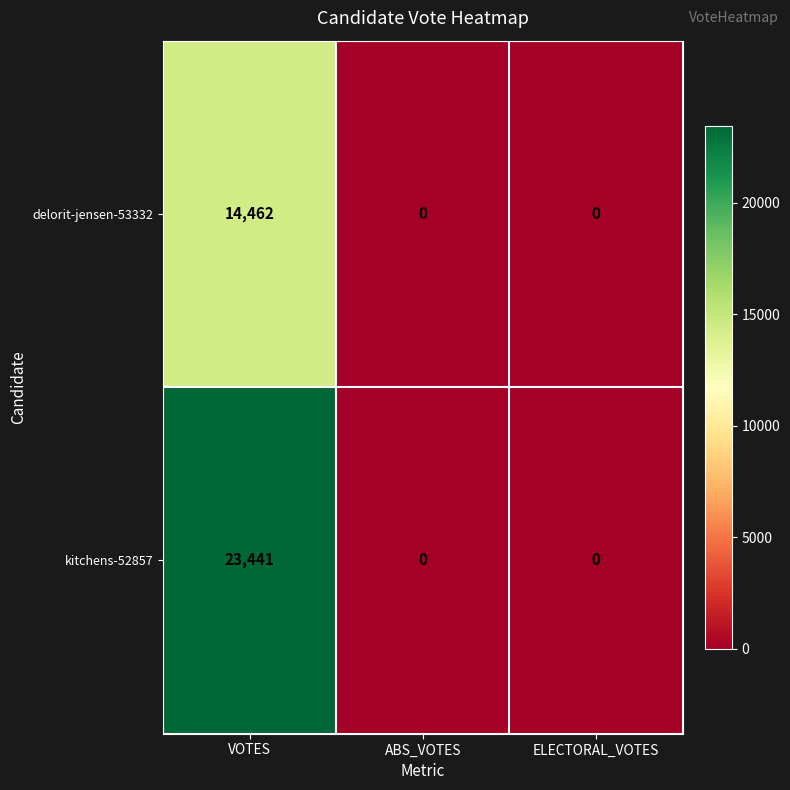

Which series has the largest total across all categories?

kitchens-52857